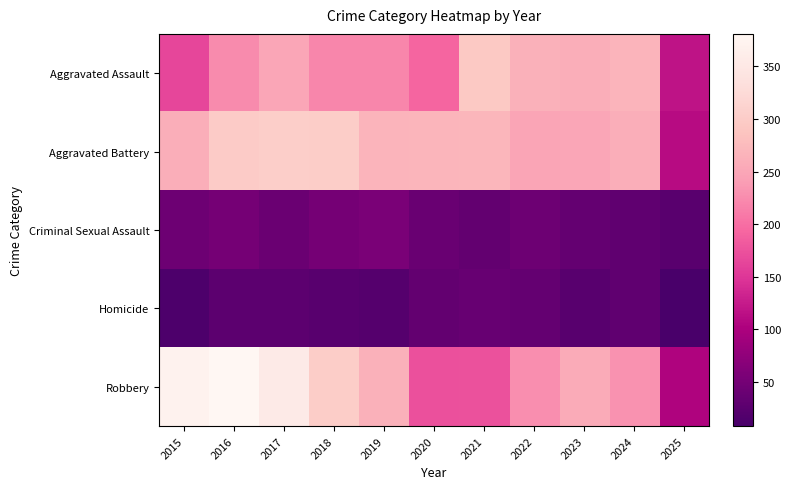

Count the number of data series in this chart.

5